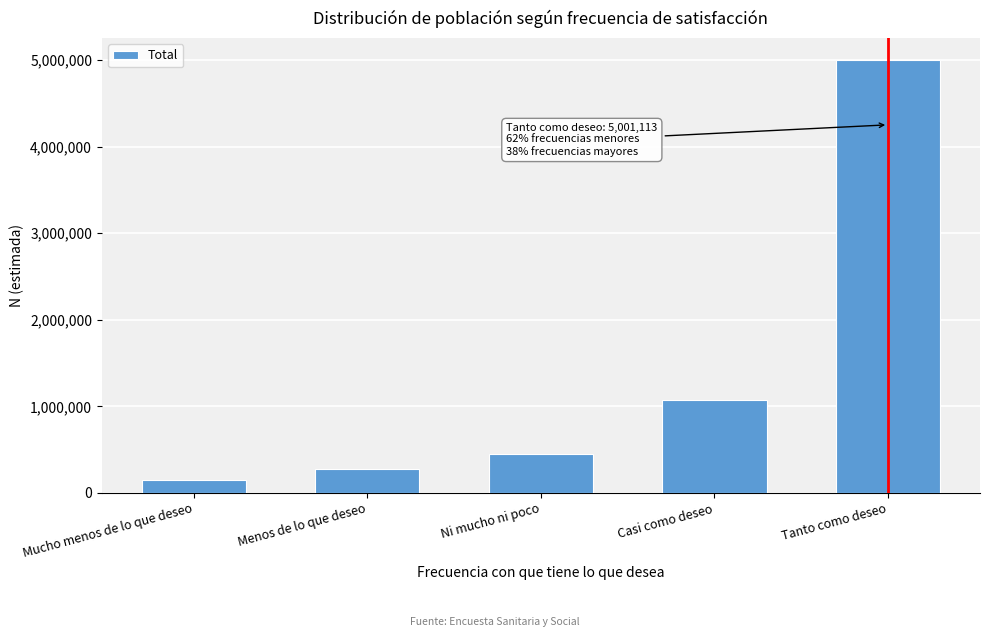

Reading left to right, transcribe all the data shown in this chart.

147985	271206	450011	1071710	5001113